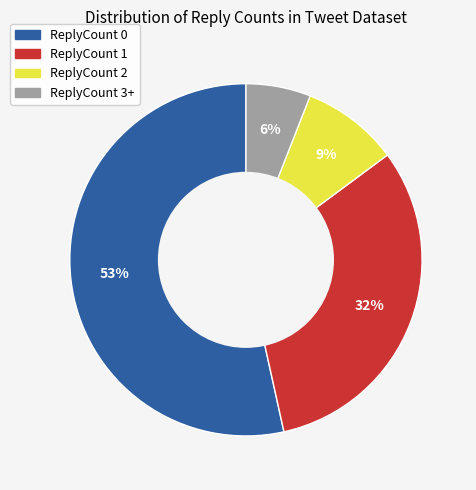

Combined, do ReplyCount 3+ and ReplyCount 1 account for over 50%?

No